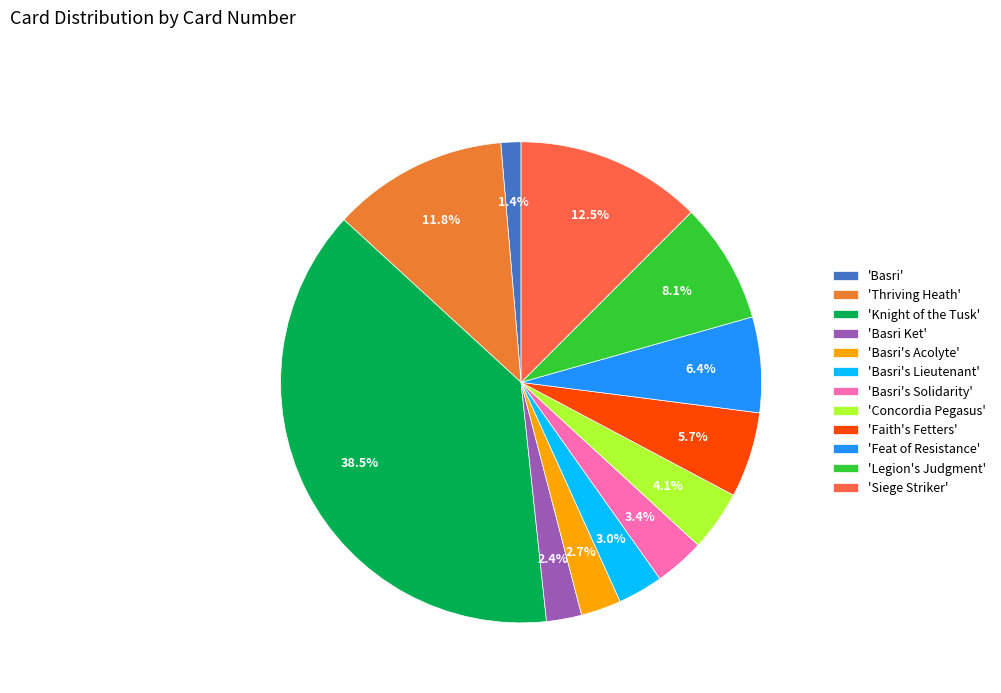

How many slices are in this pie chart?

12